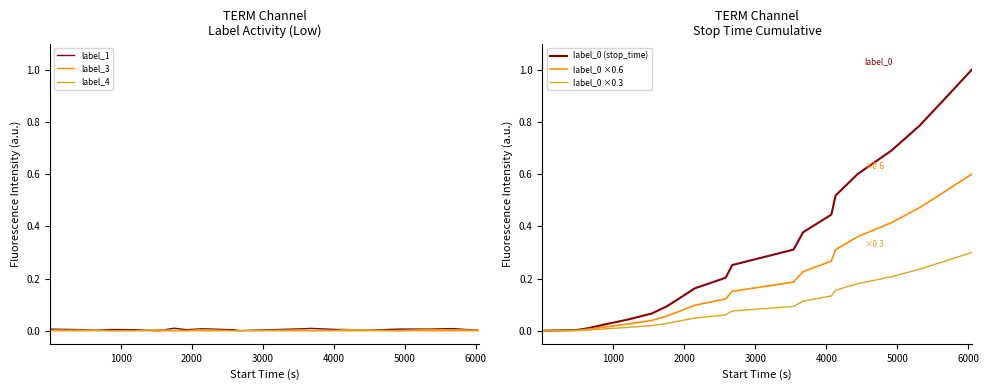

At how many categories does at least one series exceed 0?

20